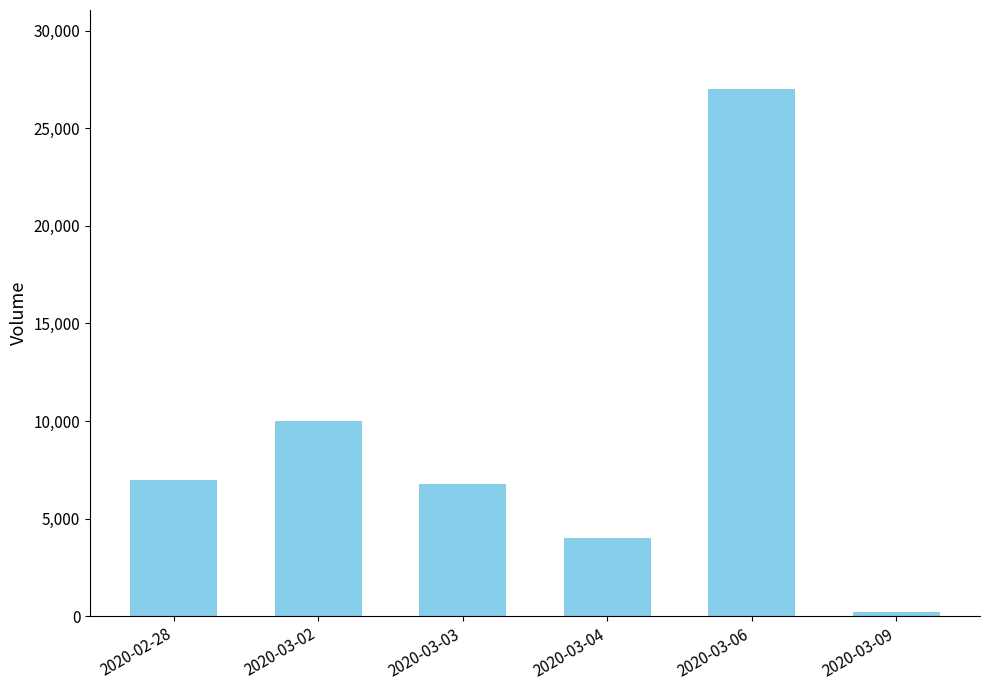

At which label is the value closest to 13600?

2020-03-02